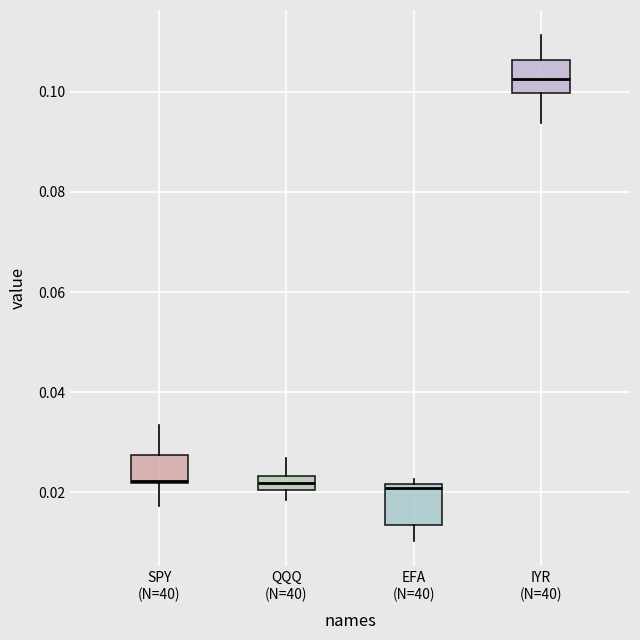

Where is the lower edge of the box for EFA (N=40) on the y-axis? The values are not printed on the chart, so give them approximately, as read against the axis.

0.014